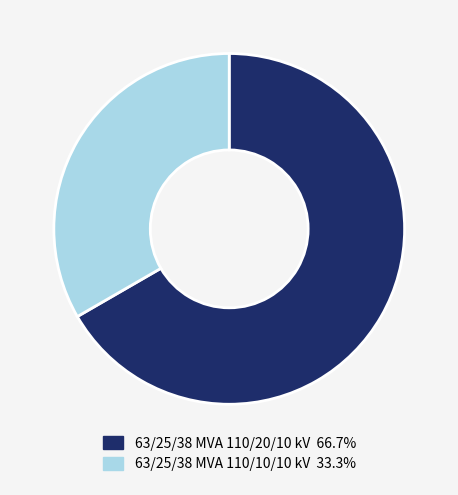

Does any single category account for the majority?

Yes